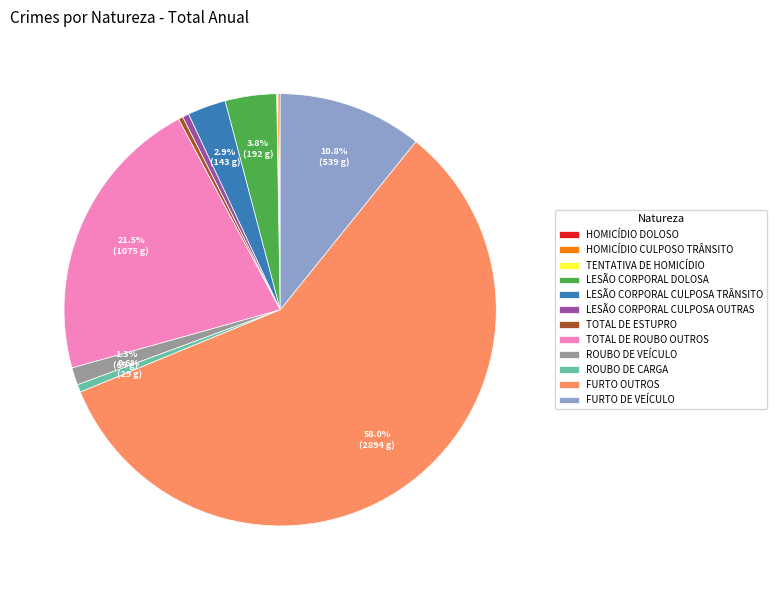

Do FURTO DE VEÍCULO and TOTAL DE ROUBO OUTROS together represent more than half of the pie?

No